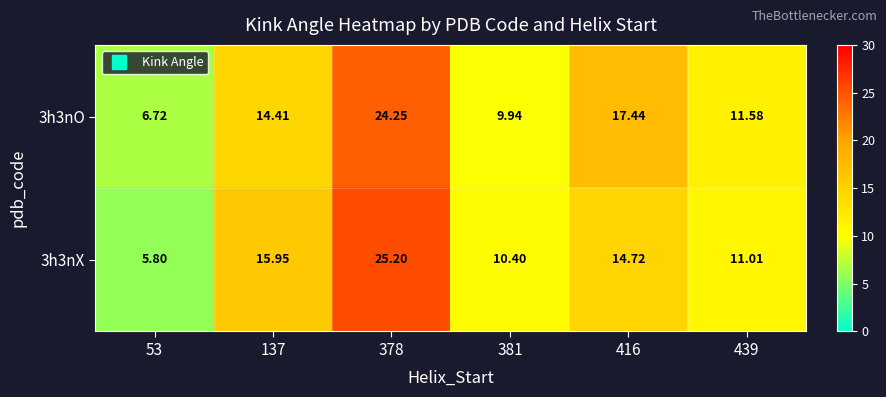

Is the value of 3h3nO at 381 greater than the value of 3h3nX at 416?

No